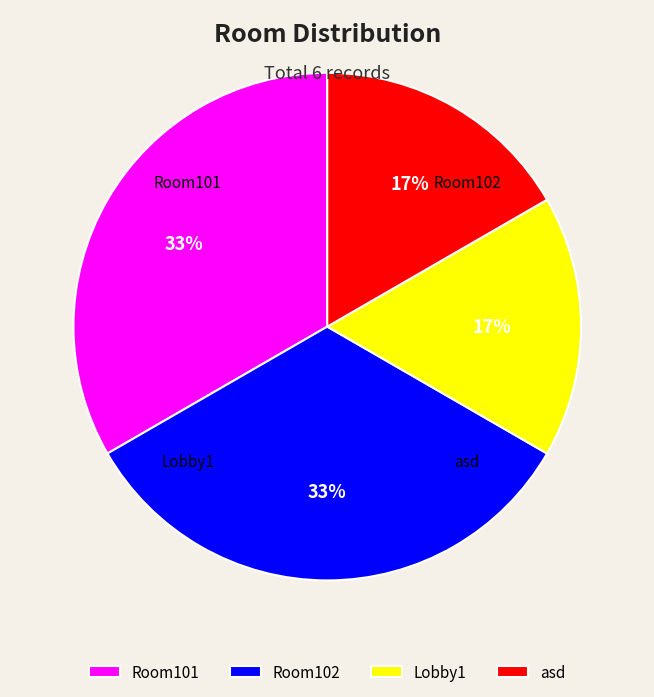

True or false: asd accounts for 17% of the total.

True